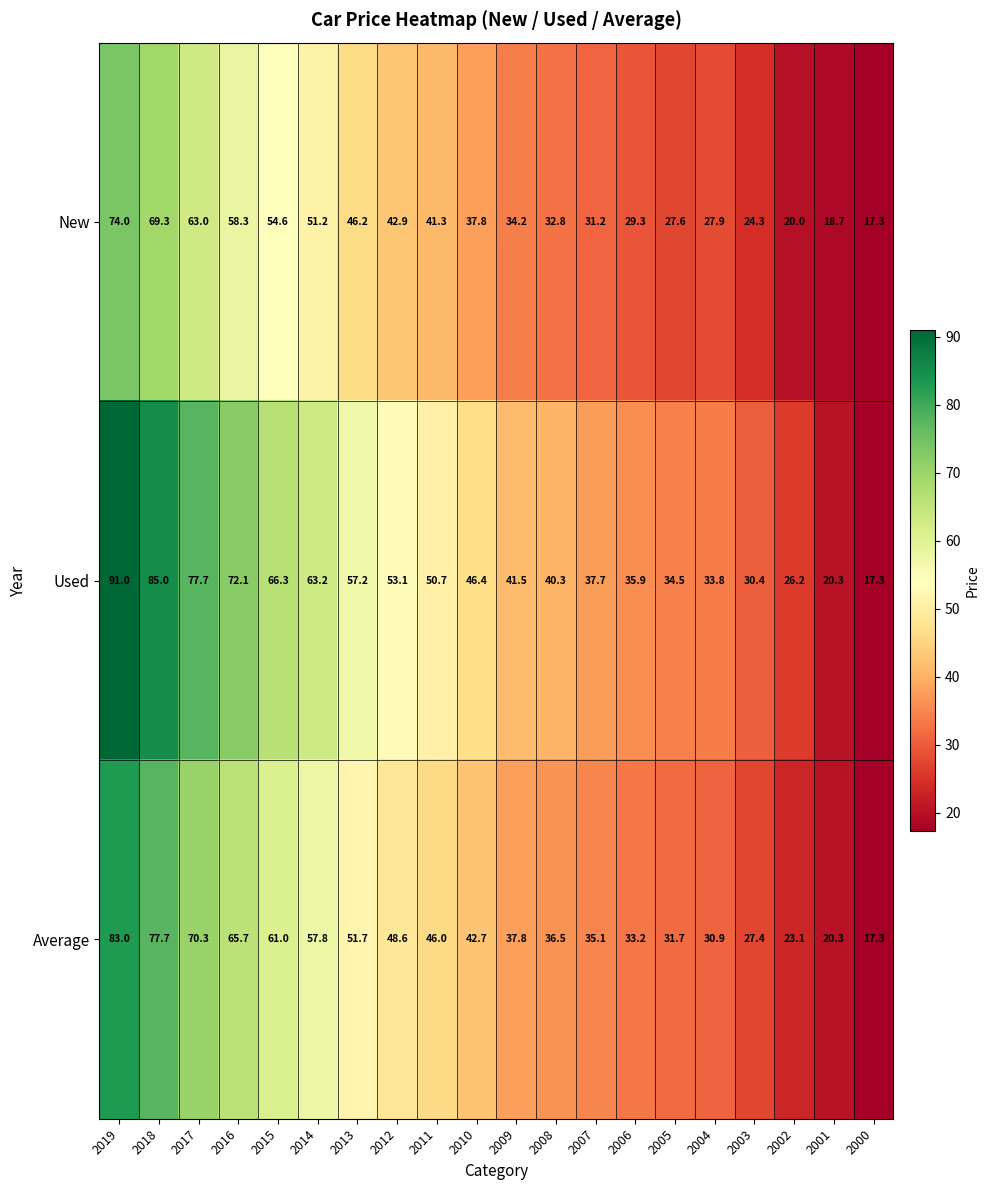

Which series changed the most between 2017 and 2001?

Used